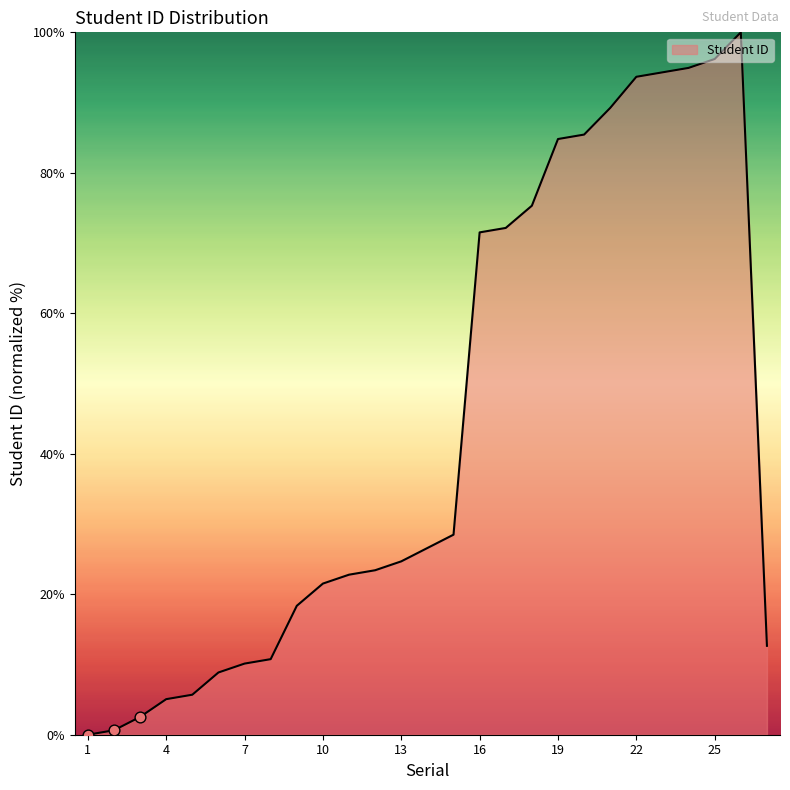

What is the greatest value displayed?

100.0